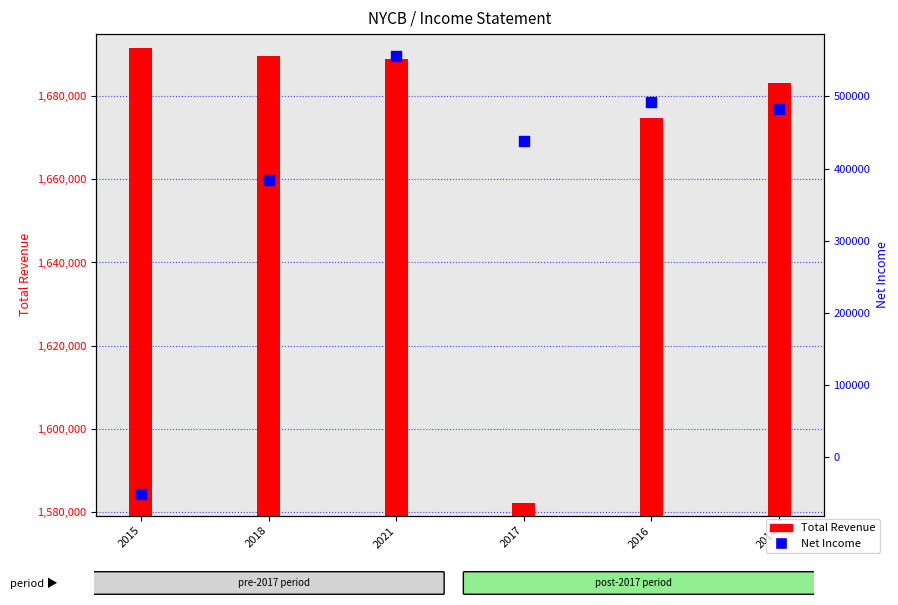

Which series has the widest spread of Y values?

Net Income